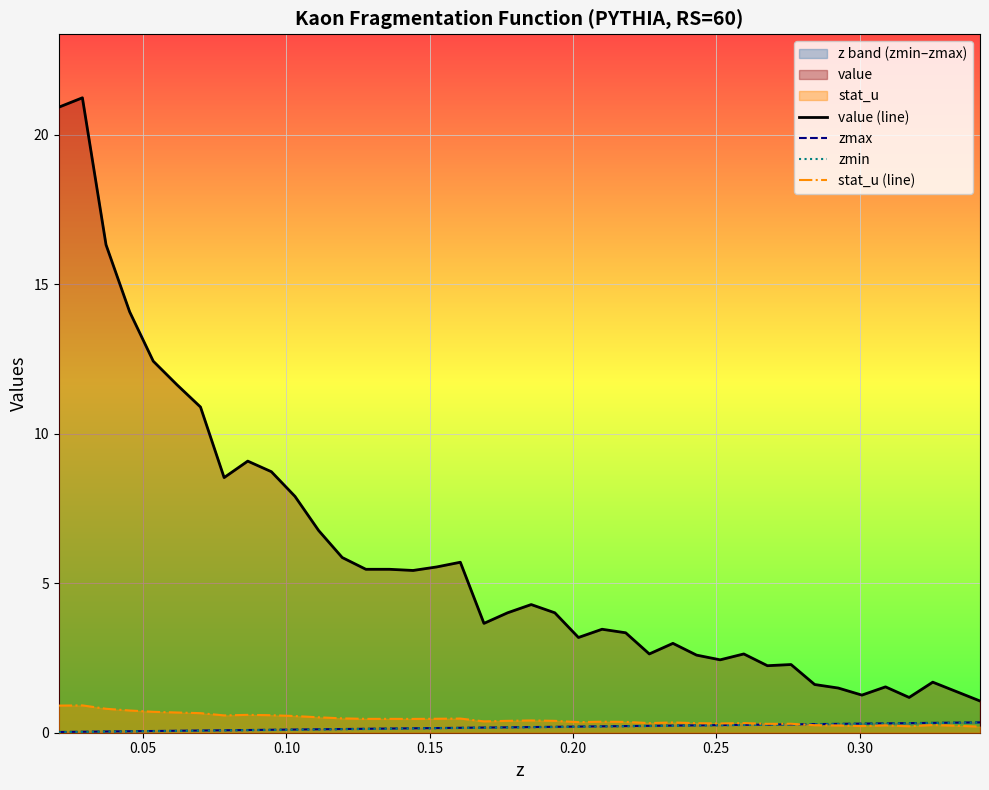

In stat_u (line), how many points are lower than both neighbors (excluding endpoints)?

10